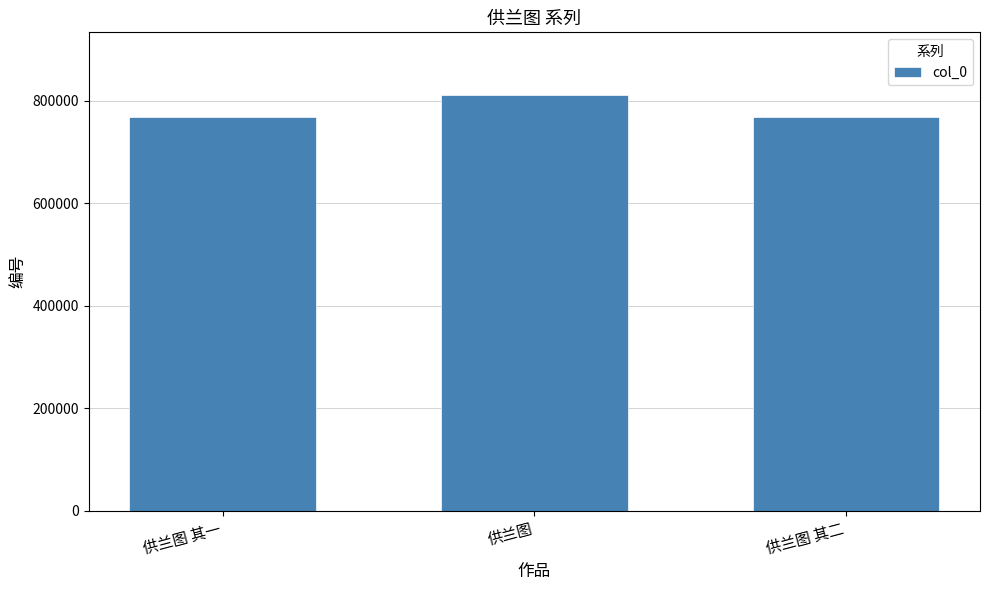

Approximately how many times larger is the value at 供兰图 compared to 供兰图 其一?

1.1